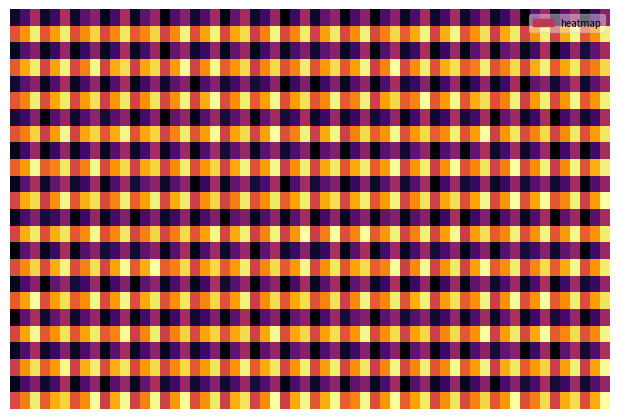

Which category has the lowest value across all series?

C1